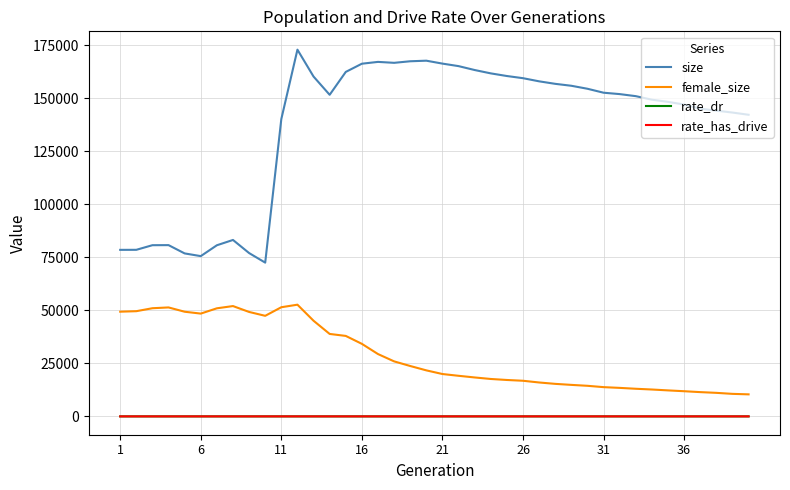

Which series has the largest total across all categories?

size